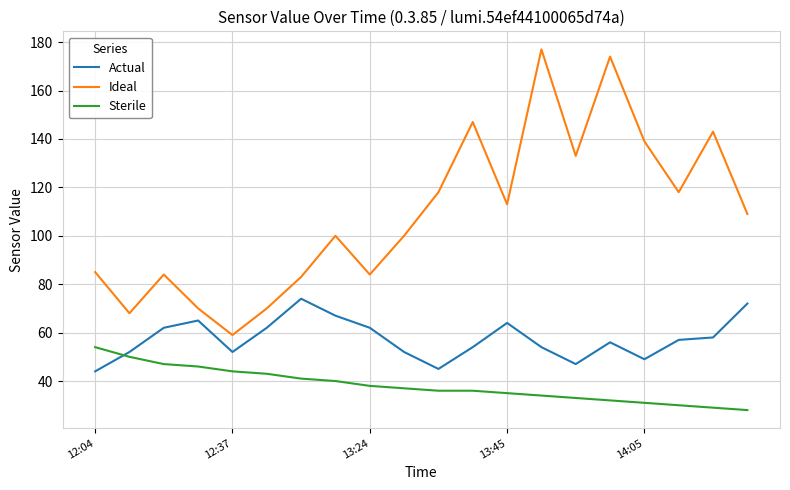

Which series has the largest total across all categories?

Ideal